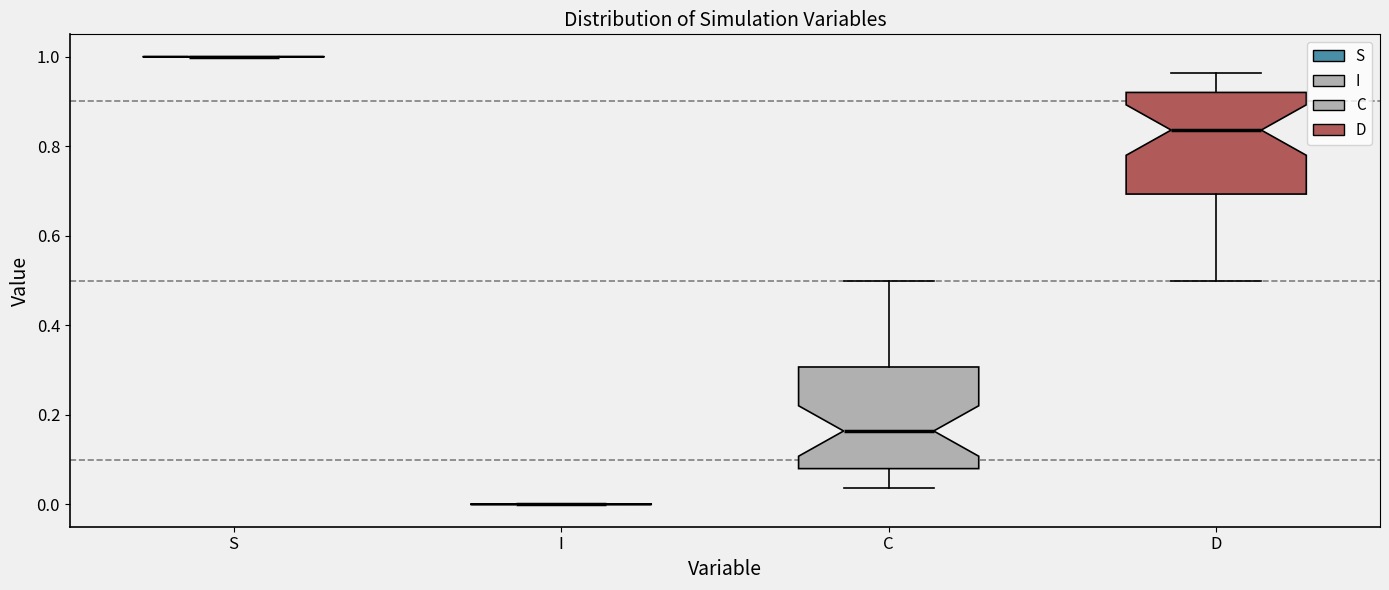

Reading left to right, read every box against the y-axis: the position of its median line, the range the box covers, and the ends of its whiskers. The values are not printed on the chart, so give them approximately, as read against the axis.

S: box collapsed to a line at 1.00, whiskers 1.00 to 1.00
I: box collapsed to a line at 0.00, whiskers 0.00 to 0.00
C: median 0.16, box 0.08 to 0.30, whiskers 0.04 to 0.50
D: median 0.84, box 0.70 to 0.92, whiskers 0.50 to 0.96